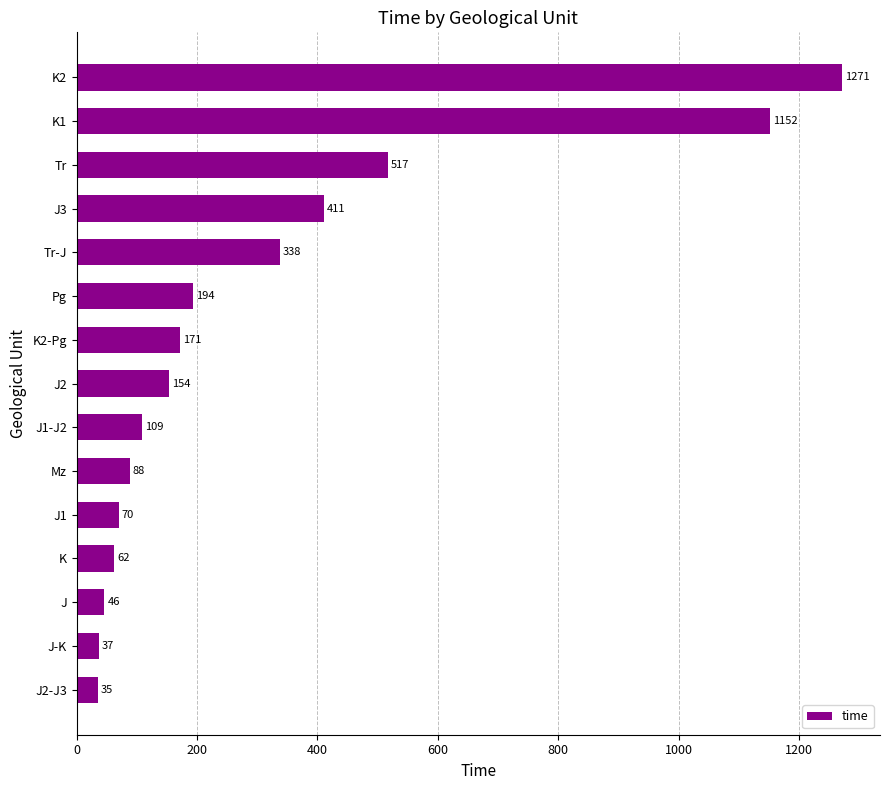

What is the approximate value at K1, to the nearest 10?

1150